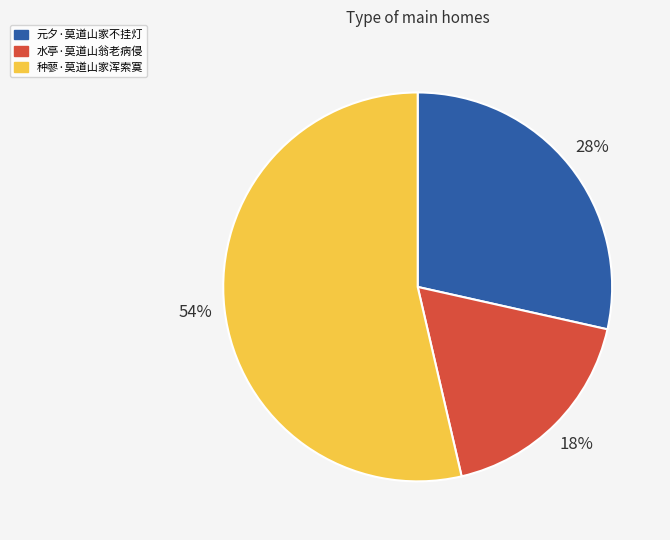

What is the largest slice in the pie chart?

种蓼·莫道山家浑索寞